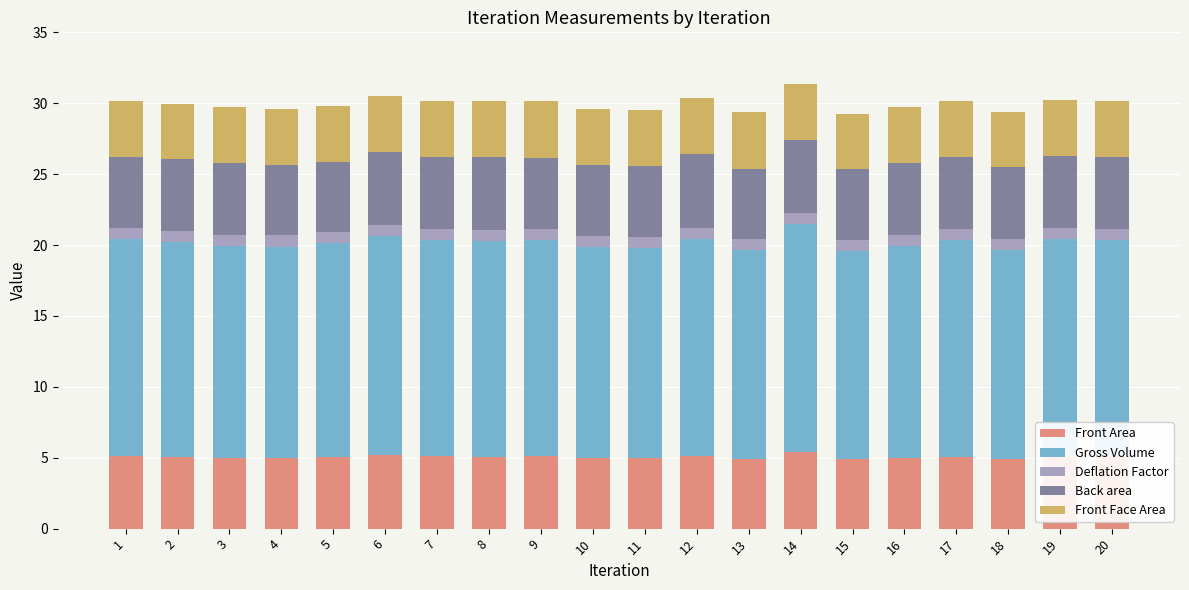

Count the number of data series in this chart.

5